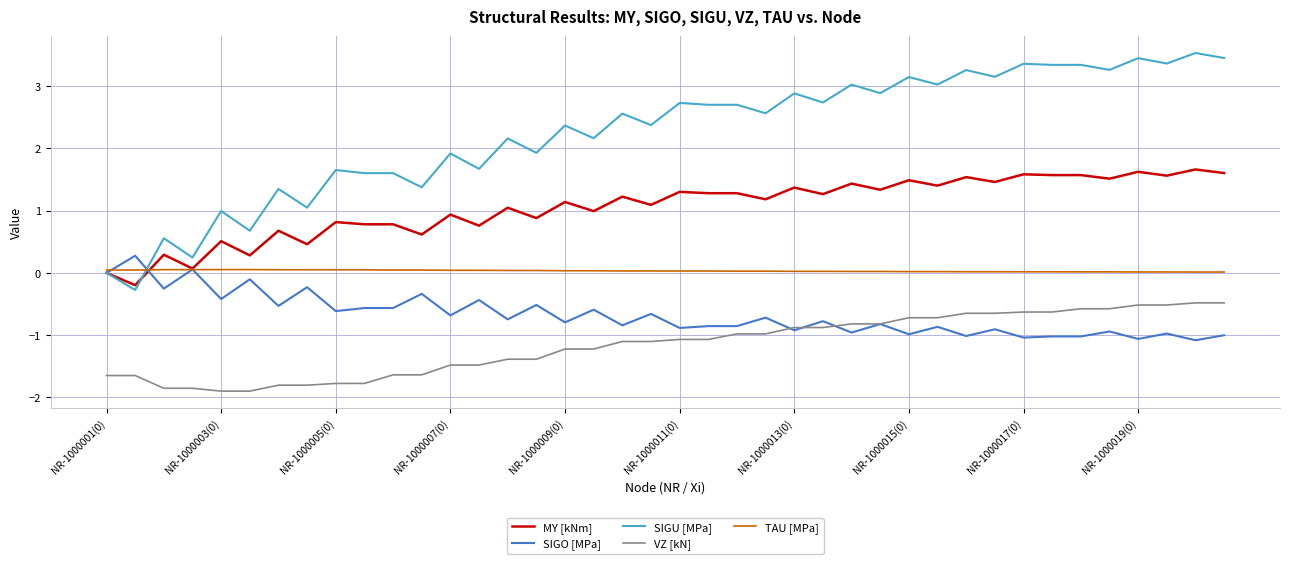

What is the greatest value displayed?

3.5